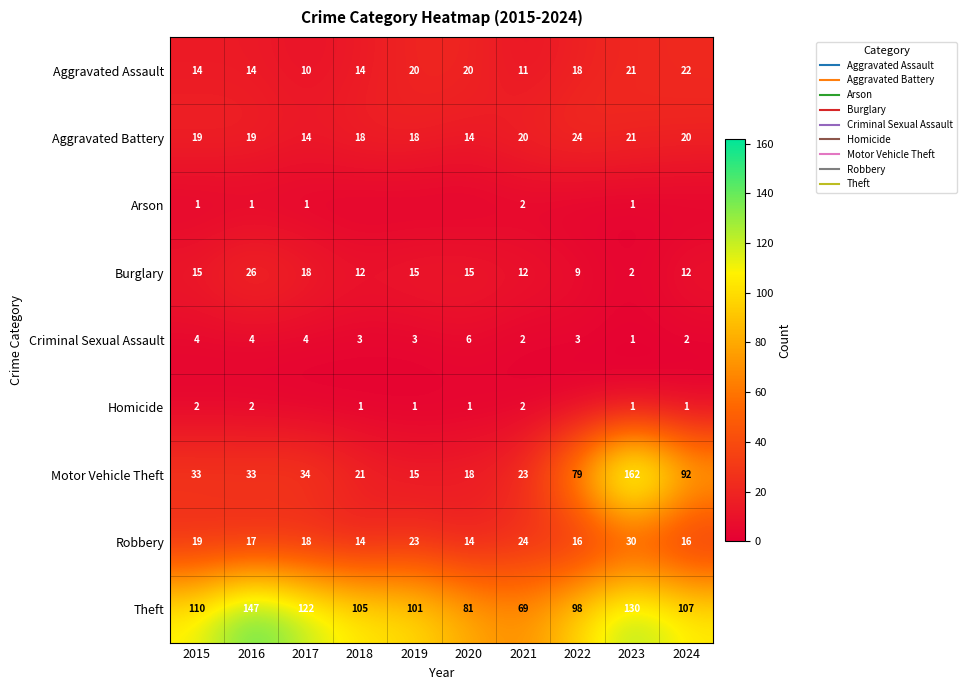

What is the difference between the Burglary values at 2017 and 2015?

3